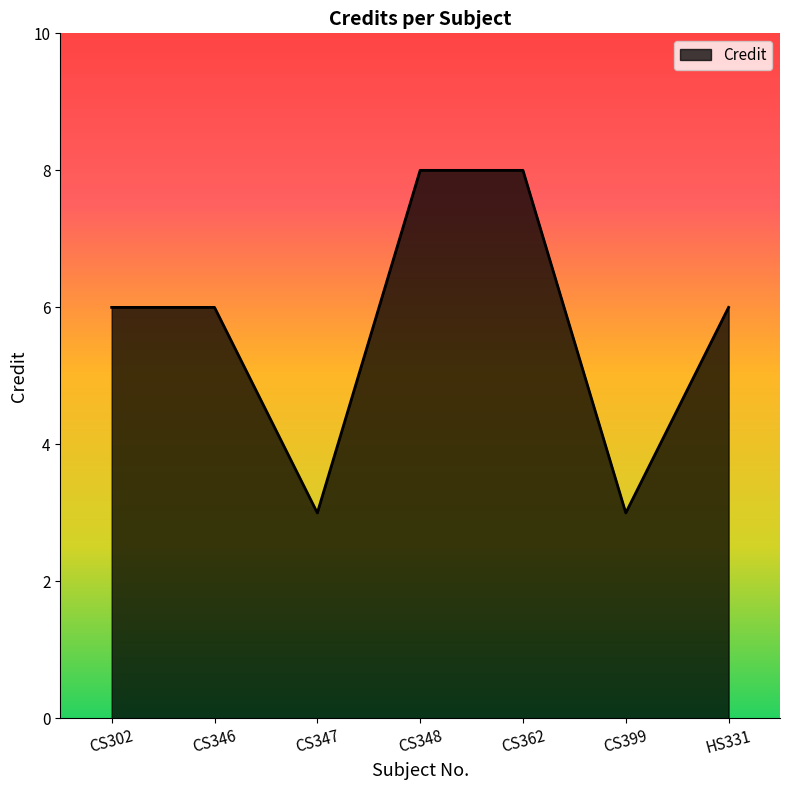

What is the sum of all values?

40